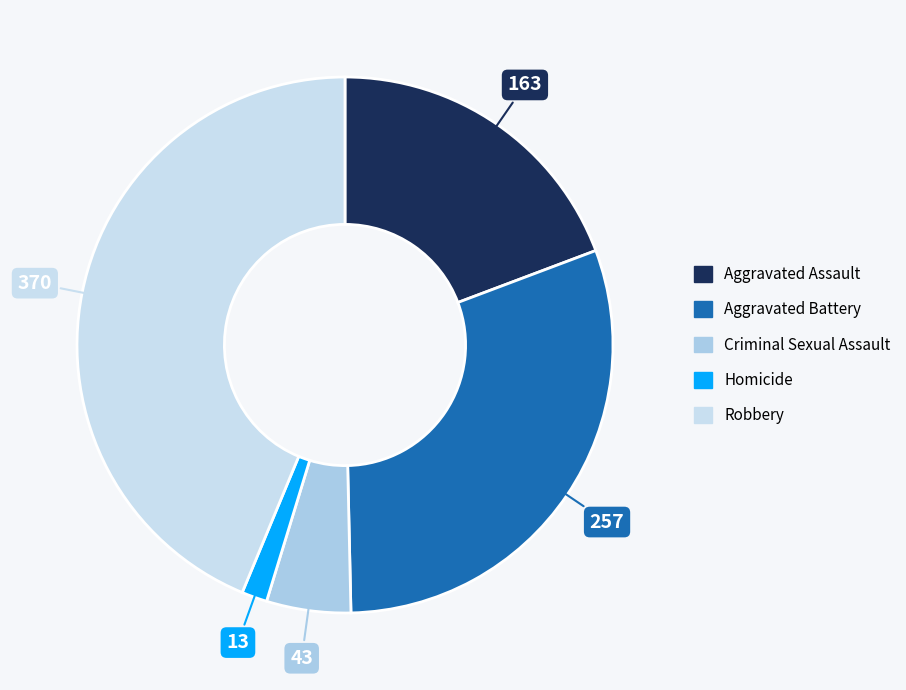

Which slice is the largest?

Robbery